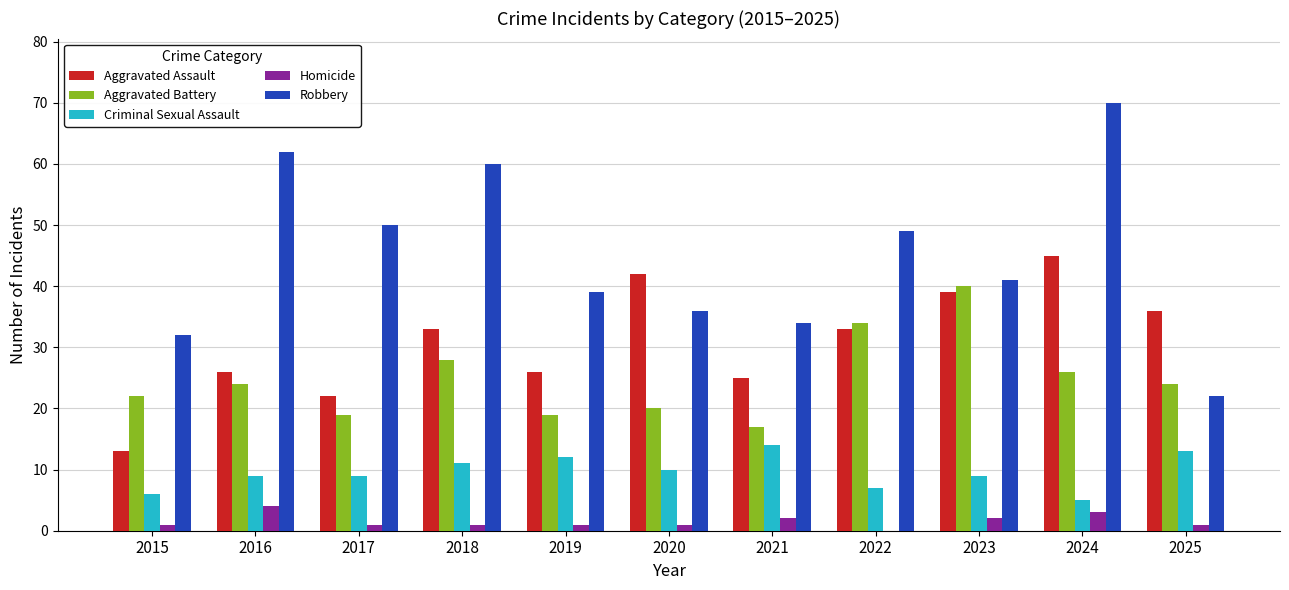

At which category is the sum across all series the highest?

2024